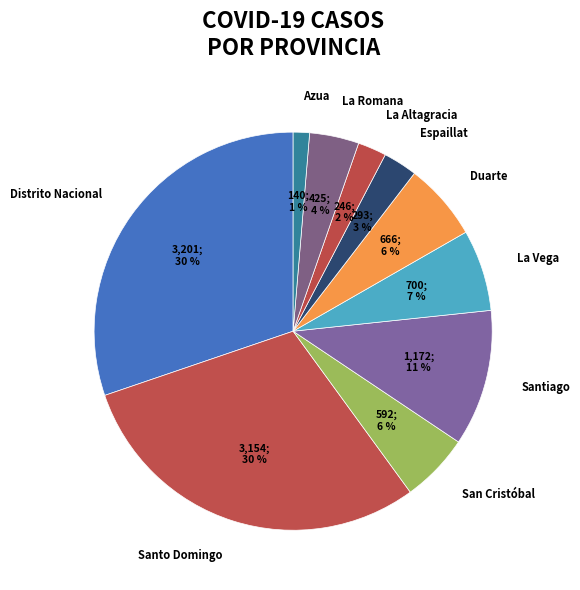

To the nearest percent, what is the difference between the San Cristóbal and Santiago slice percentages?

5%